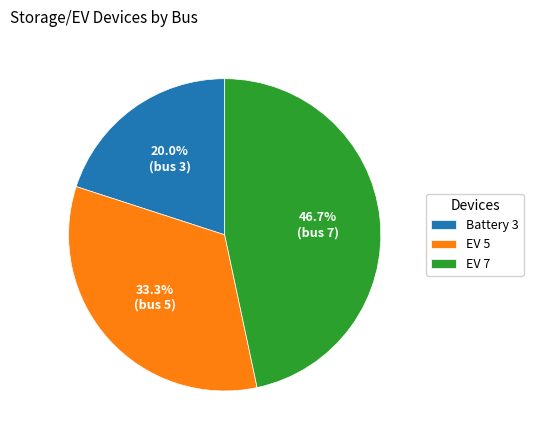

Count the number of slices in the pie.

3